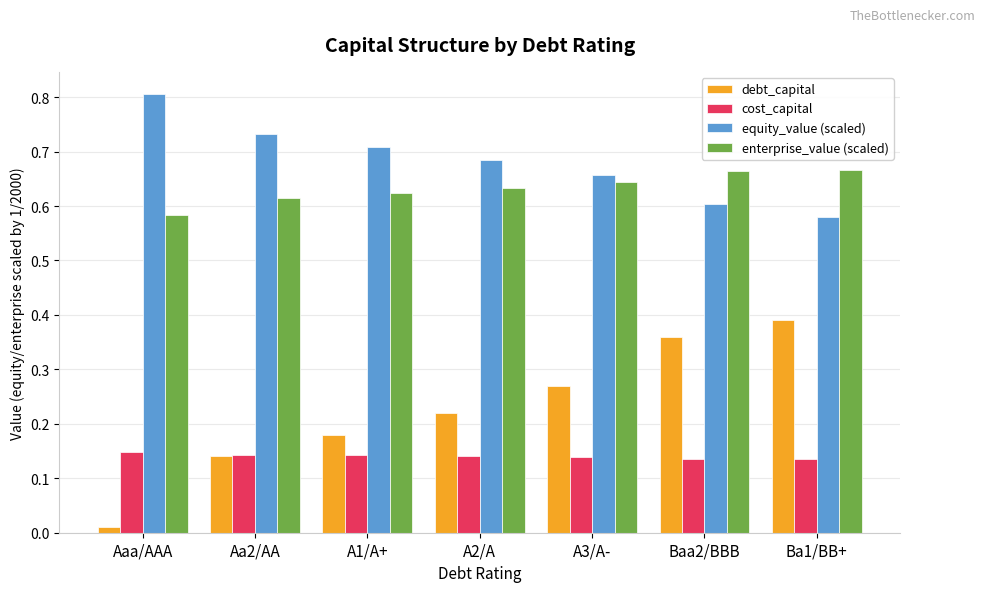

What is the sum of all debt_capital values?

1.6